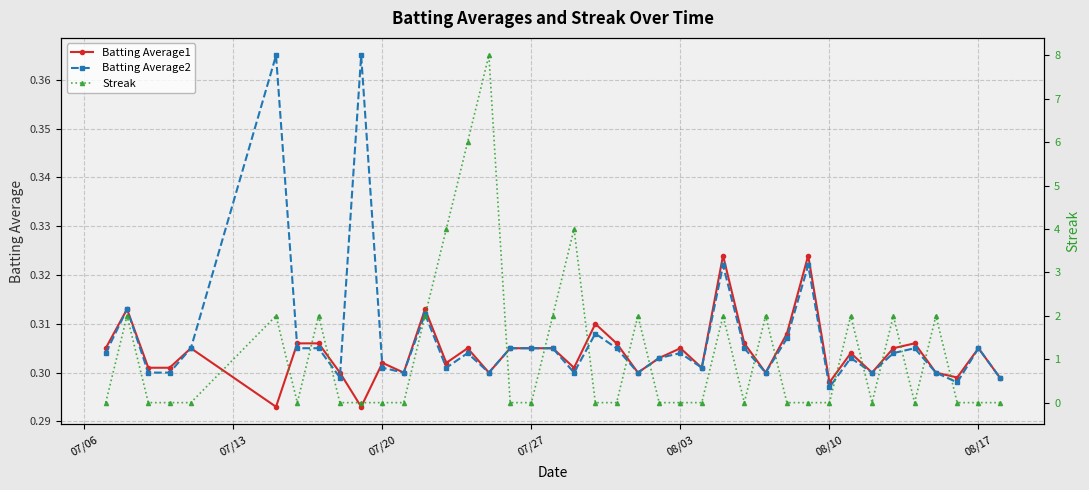

How many Batting Average1 values are between 0 and 1?

40